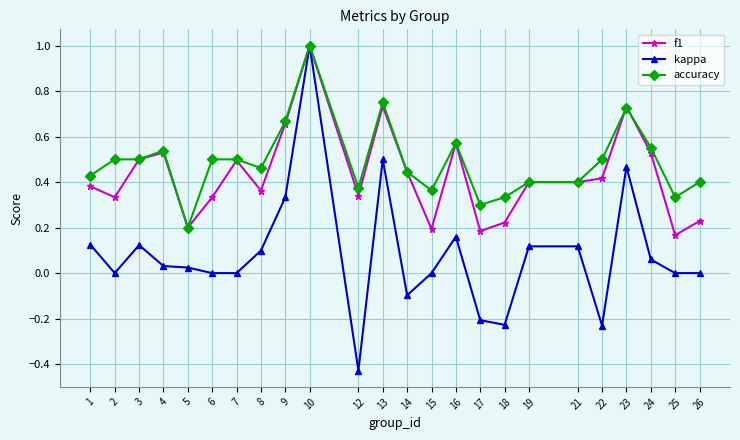

What is the sum of all kappa values?

2.0